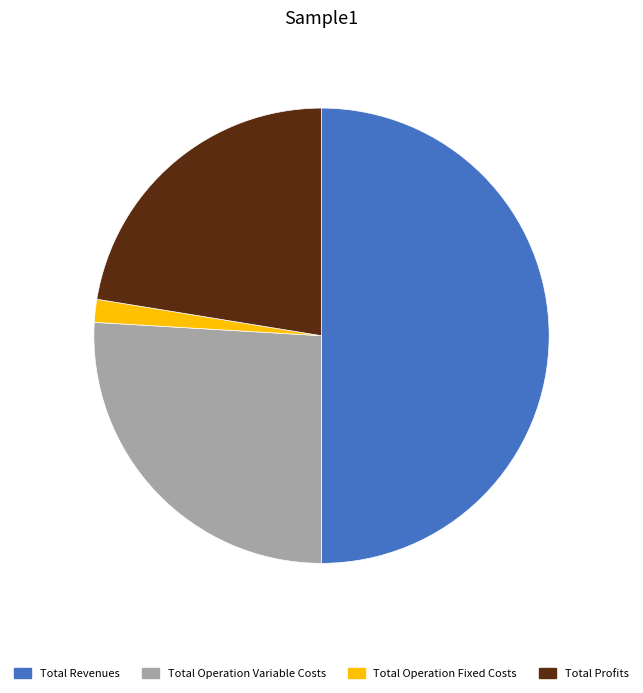

Is the sum of Total Operation Fixed Costs and Total Operation Variable Costs greater than half?

No